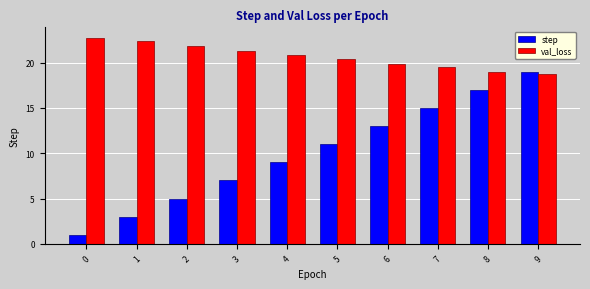

Rank the series by their average value, from lowest to highest.

step, val_loss